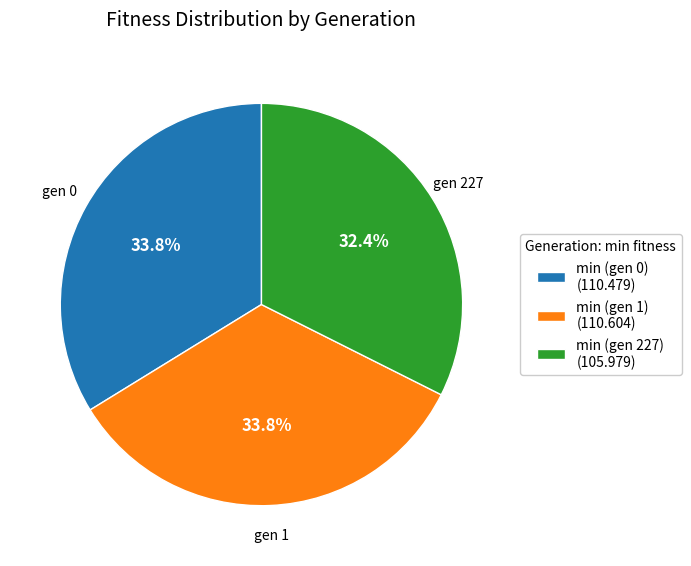

How many segments does this pie chart have?

3